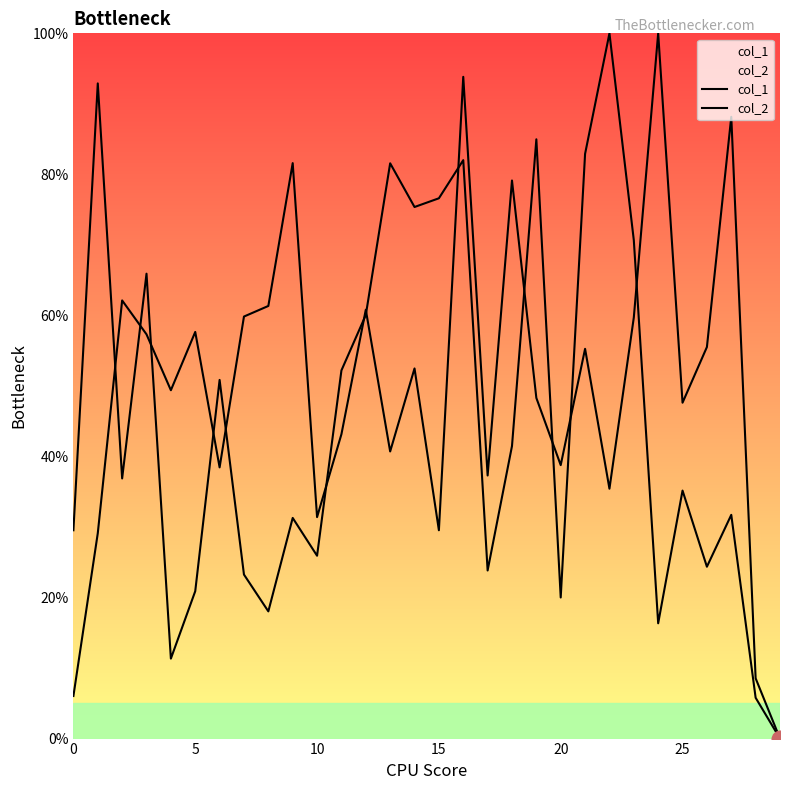

What is the average value of the col_2 series?

50.3